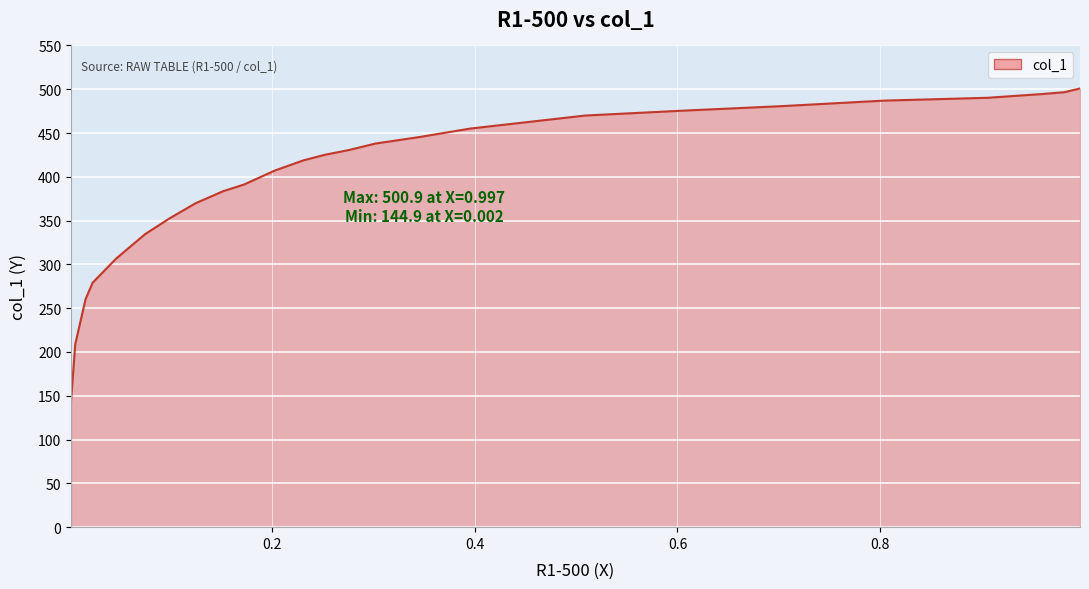

List the labels in order of value, largest first.

0.997, 0.9817, 0.9594, 0.9057, 0.8043, 0.7018, 0.6014, 0.5091, 0.3955, 0.3458, 0.3022, 0.2759, 0.2525, 0.2312, 0.2028, 0.1724, 0.1521, 0.1247, 0.0994, 0.0751, 0.0467, 0.0233, 0.0162, 0.0061, 0.002